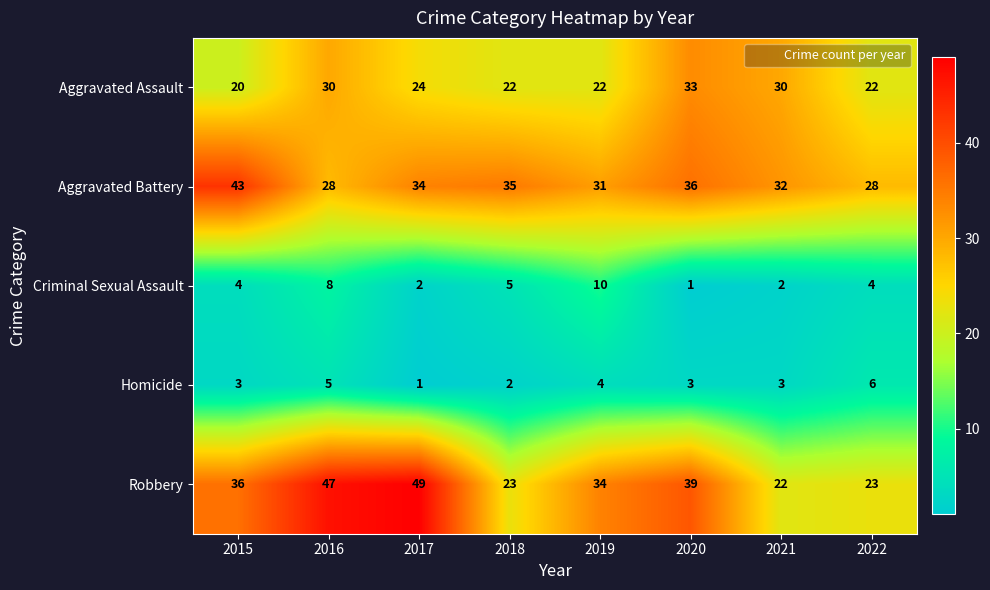

The Aggravated Battery series shows 14 at 2019. True or false?

False